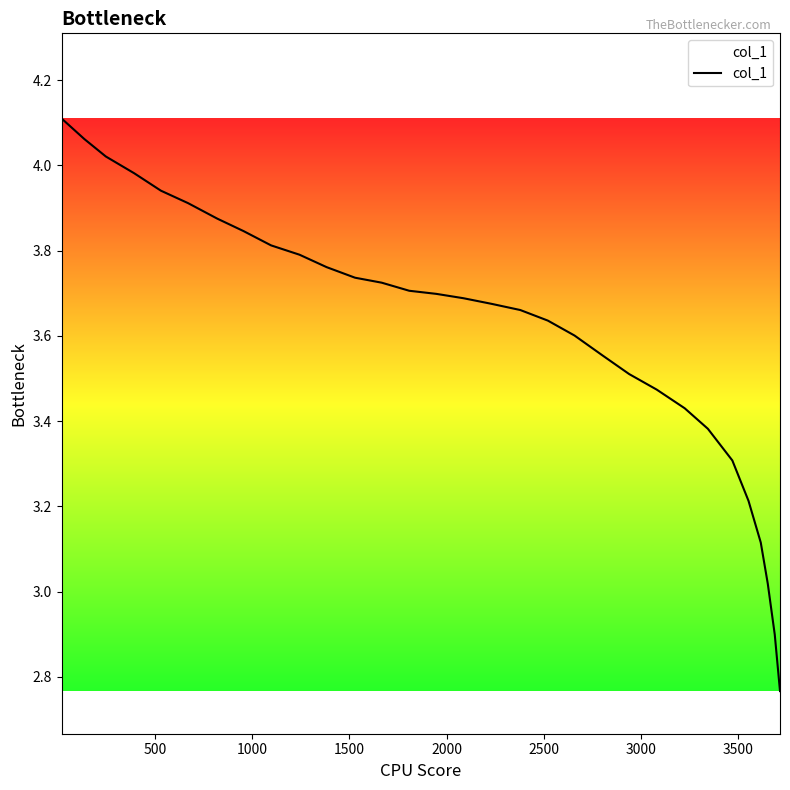

What is the difference between the maximum and minimum values?

1.3